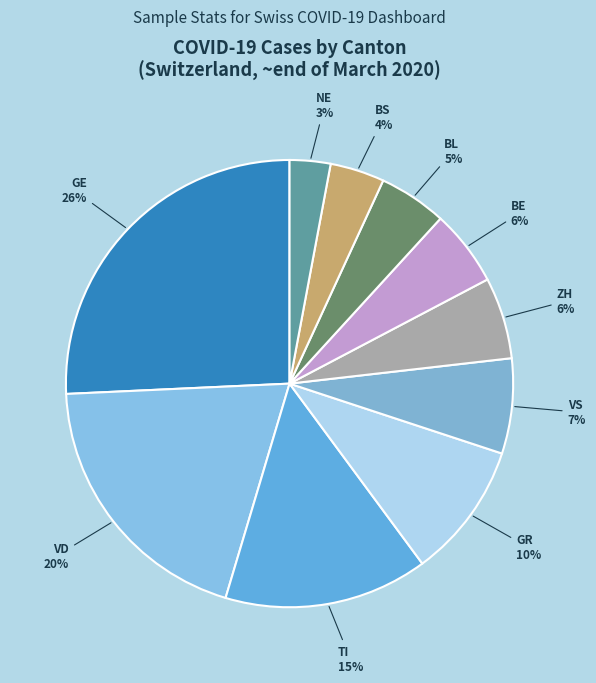

How many segments does this pie chart have?

10